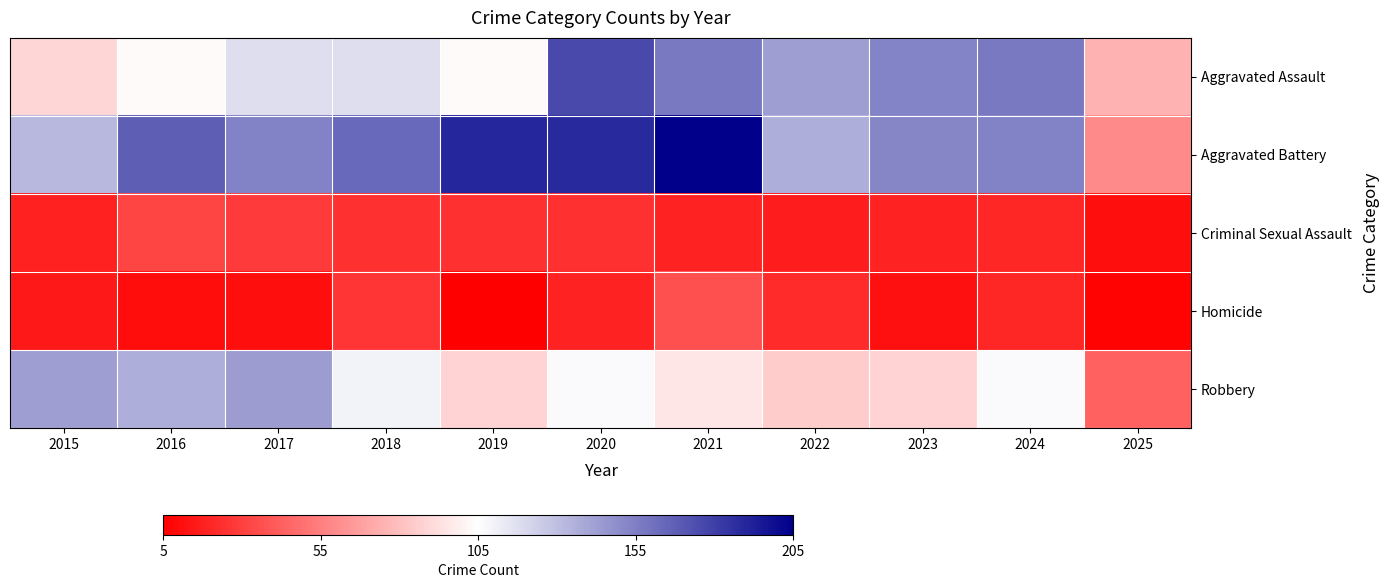

Rank the series at 2020 from highest to lowest value.

Aggravated Battery, Aggravated Assault, Robbery, Criminal Sexual Assault, Homicide